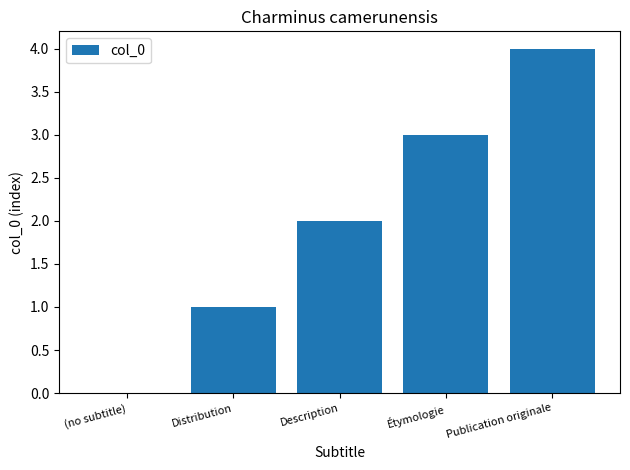

What is the greatest value displayed?

4